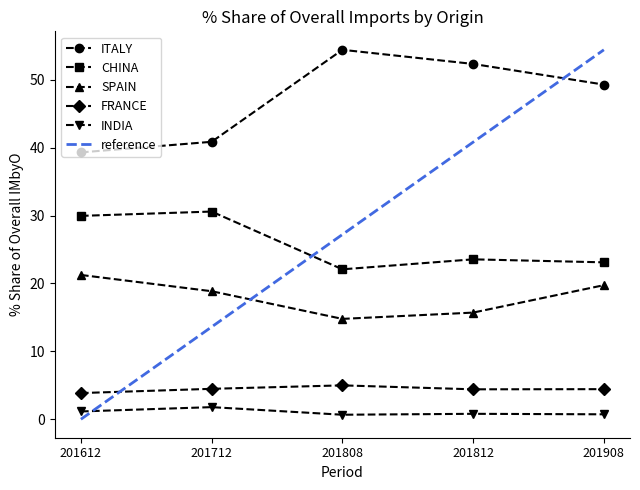

The SPAIN series shows 29.6 at 201712. True or false?

False